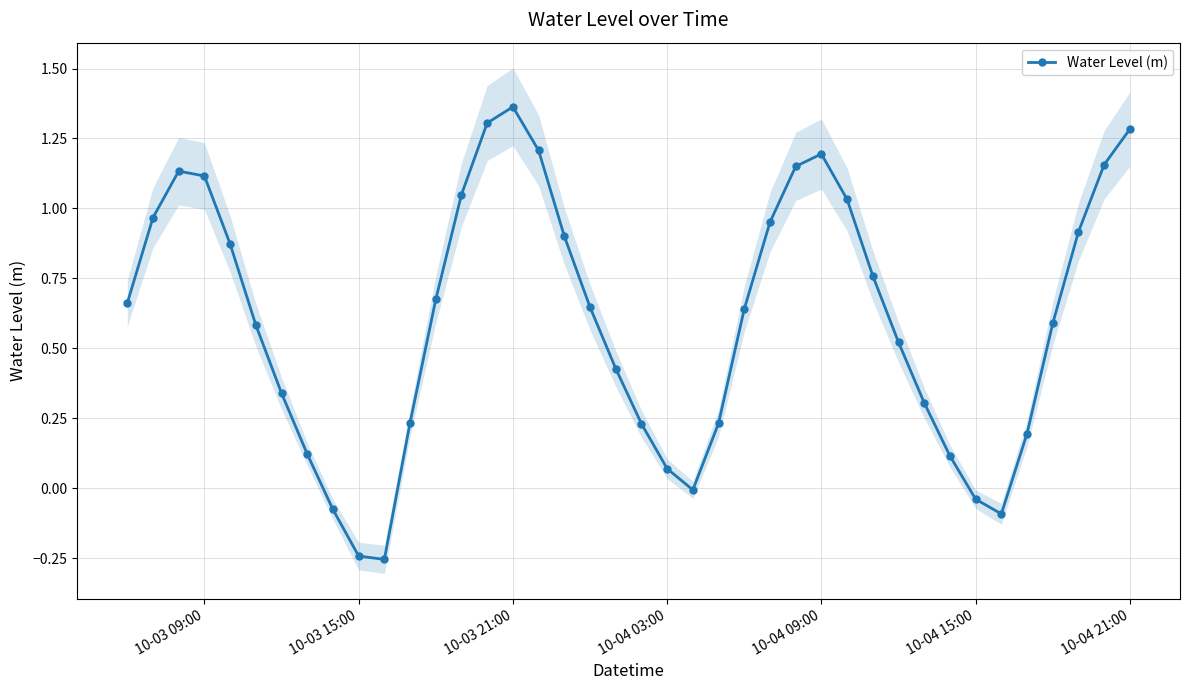

Reading left to right, transcribe all the data shown in this chart.

0.7	1.0	1.1	1.1	0.9	0.6	0.3	0.1	-0.1	-0.2	-0.3	0.2	0.7	1.0	1.3	1.4	1.2	0.9	0.6	0.4	0.2	0.1	-0.0	0.2	0.6	1.0	1.1	1.2	1.0	0.8	0.5	0.3	0.1	-0.0	-0.1	0.2	0.6	0.9	1.2	1.3